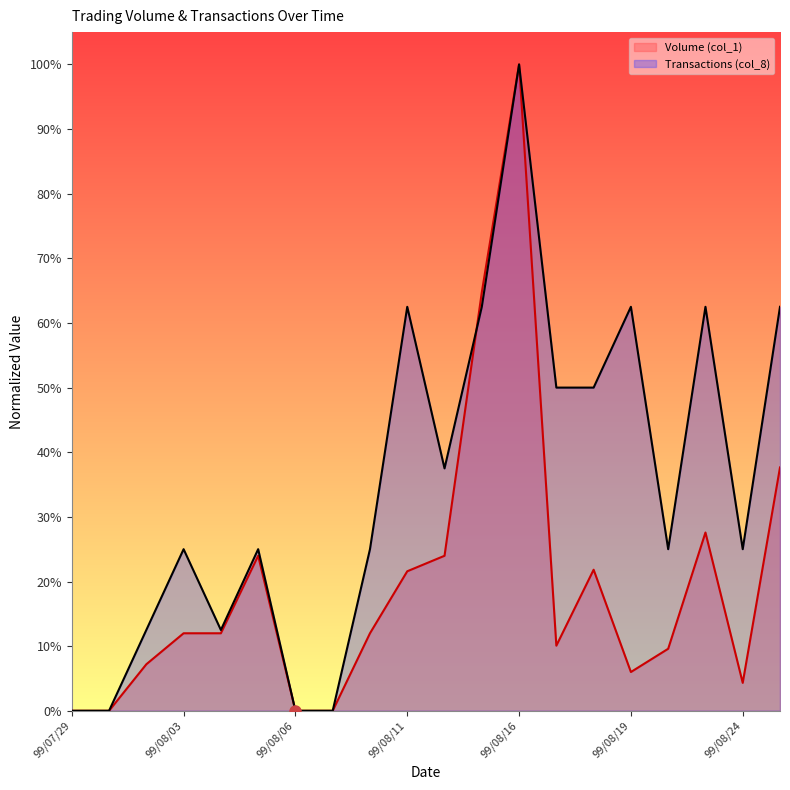

List the series in order of their overall mean, highest first.

Transactions (col_8), Volume (col_1)